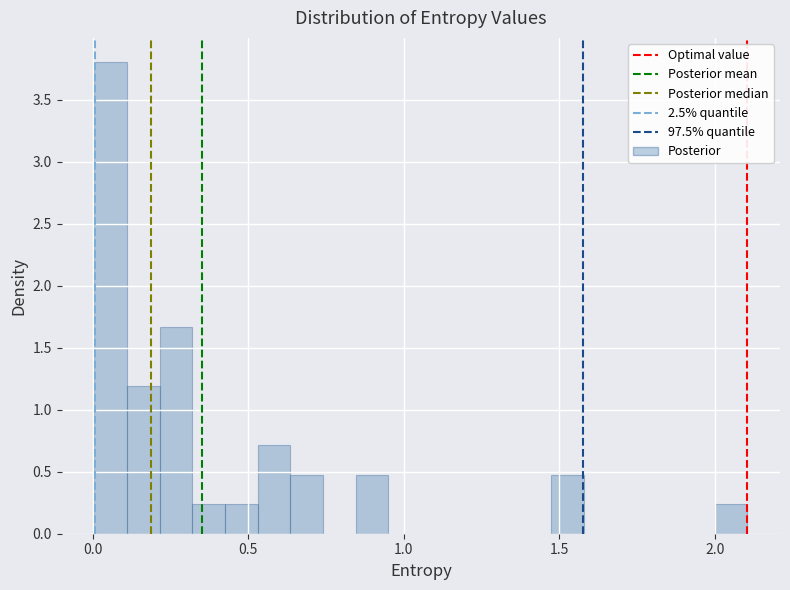

Around what value on the x-axis is the tallest bar? Give the approximate position of its centre, as read against the axis.

0.05